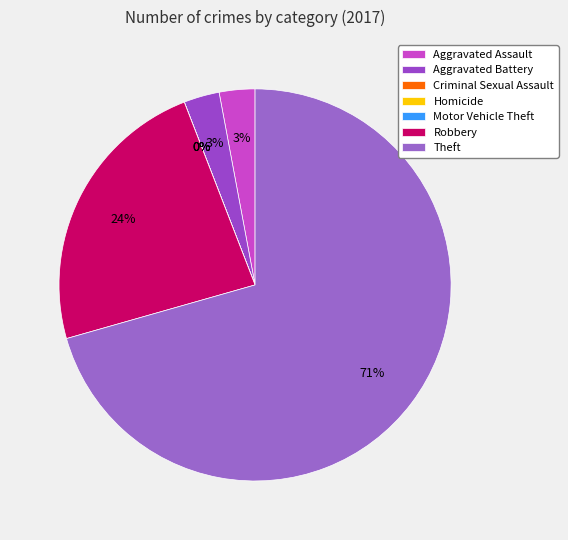

True or false: Theft accounts for 71% of the total.

True